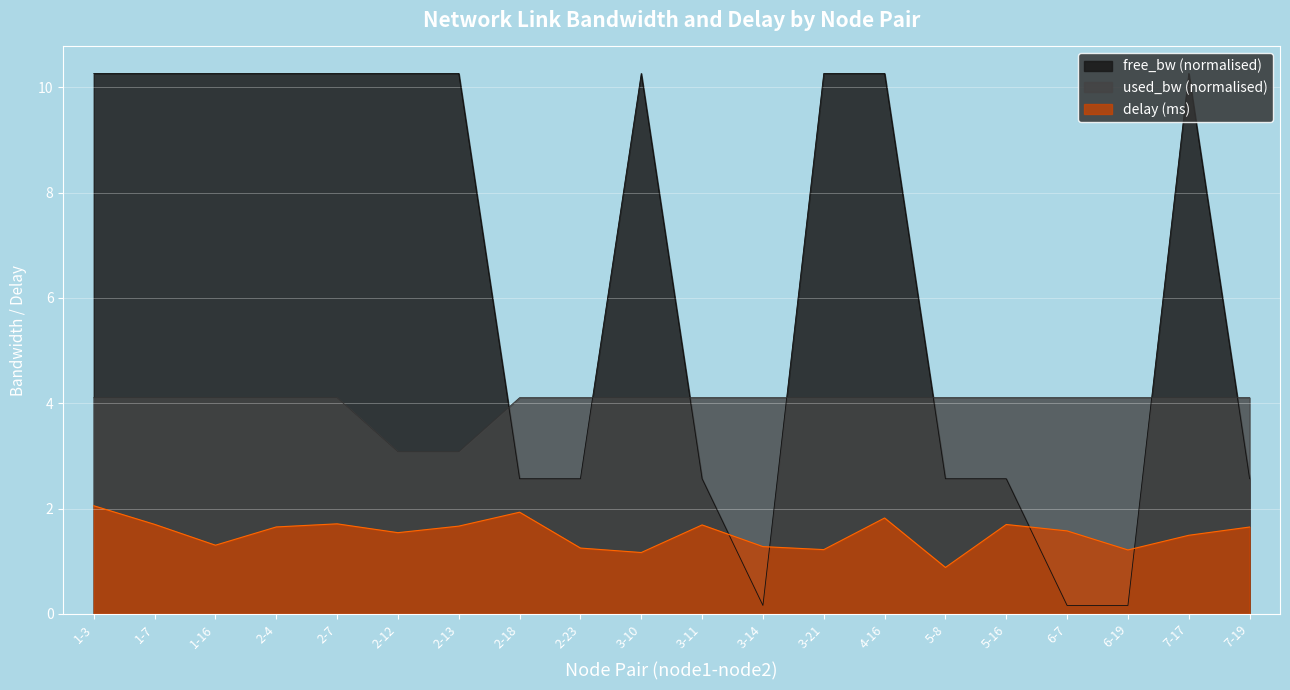

What is the label of the 4th point from the left?

2-4